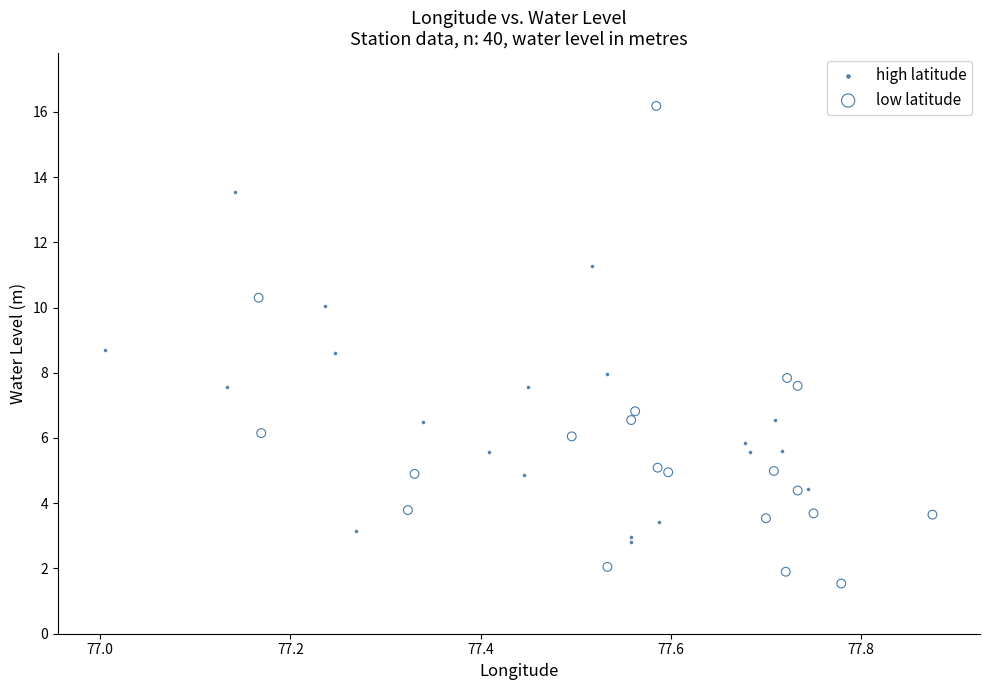

Which series has the widest spread of Y values?

low latitude